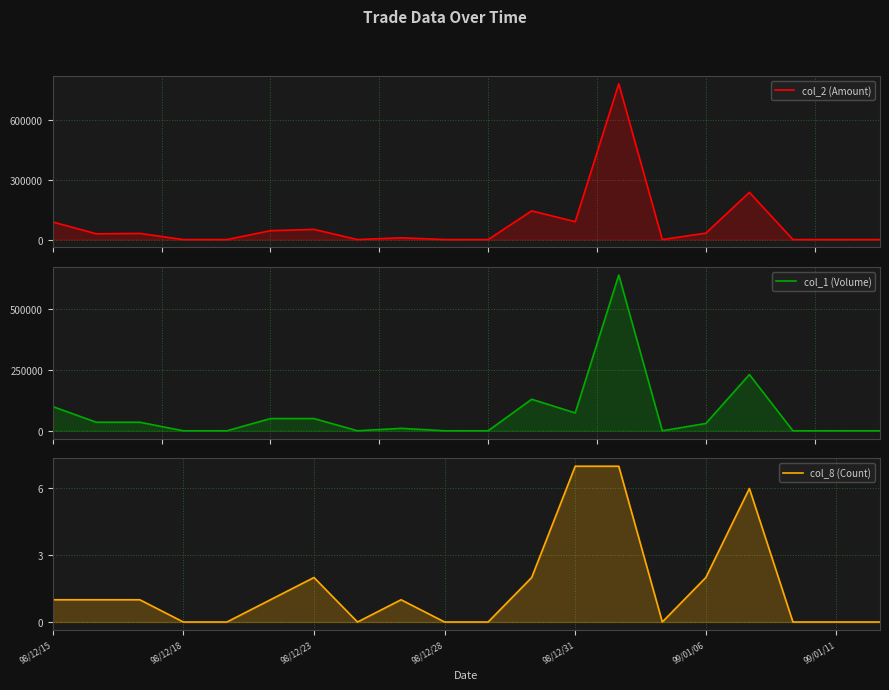

Which series has the largest range (max minus min)?

col_2 (Amount)